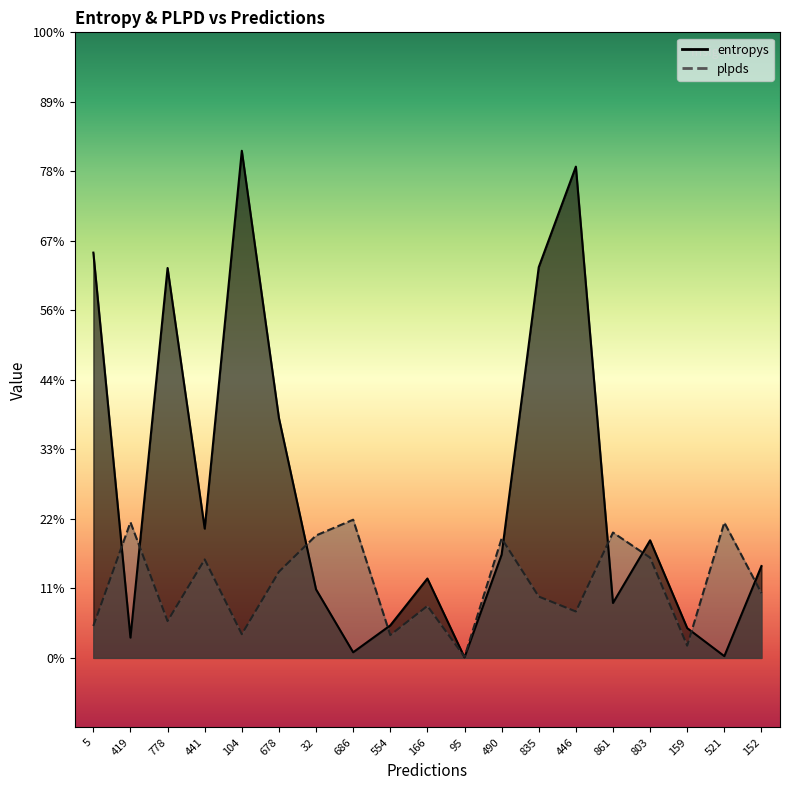

What is the value of the plpds point at the 14th from the left?

0.3